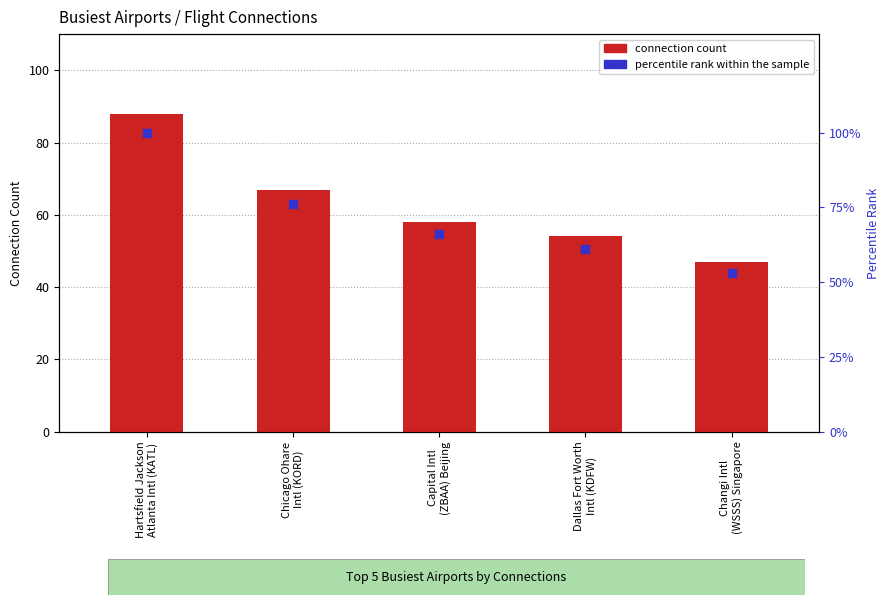

Which series has the widest spread of Y values?

percentile rank within the sample